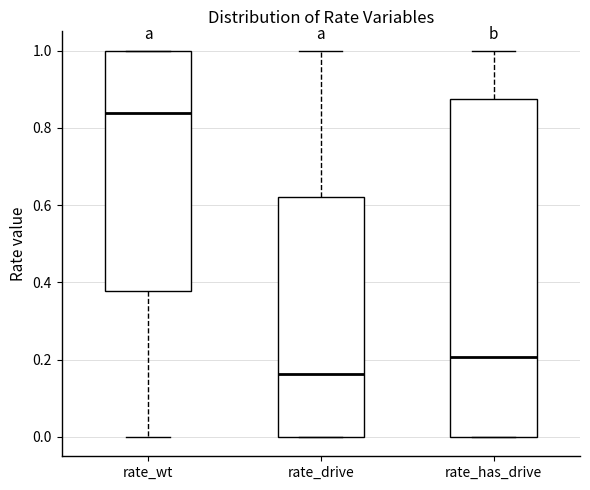

Reading left to right, read every box against the y-axis: the position of its median line, the range the box covers, and the ends of its whiskers. The values are not printed on the chart, so give them approximately, as read against the axis.

rate_wt: median 0.84, box 0.38 to 1.00, whiskers 0.00 to 1.00
rate_drive: median 0.16, box 0.00 to 0.62, whiskers 0.00 to 1.00
rate_has_drive: median 0.20, box 0.00 to 0.88, whiskers 0.00 to 1.00